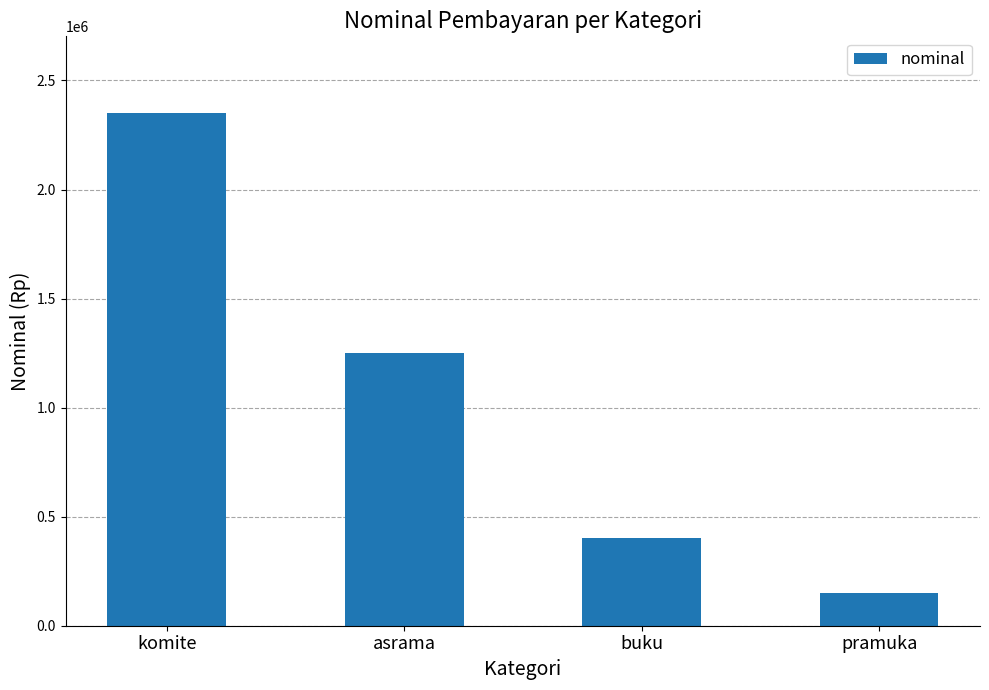

The value at asrama is 546428. True or false?

False